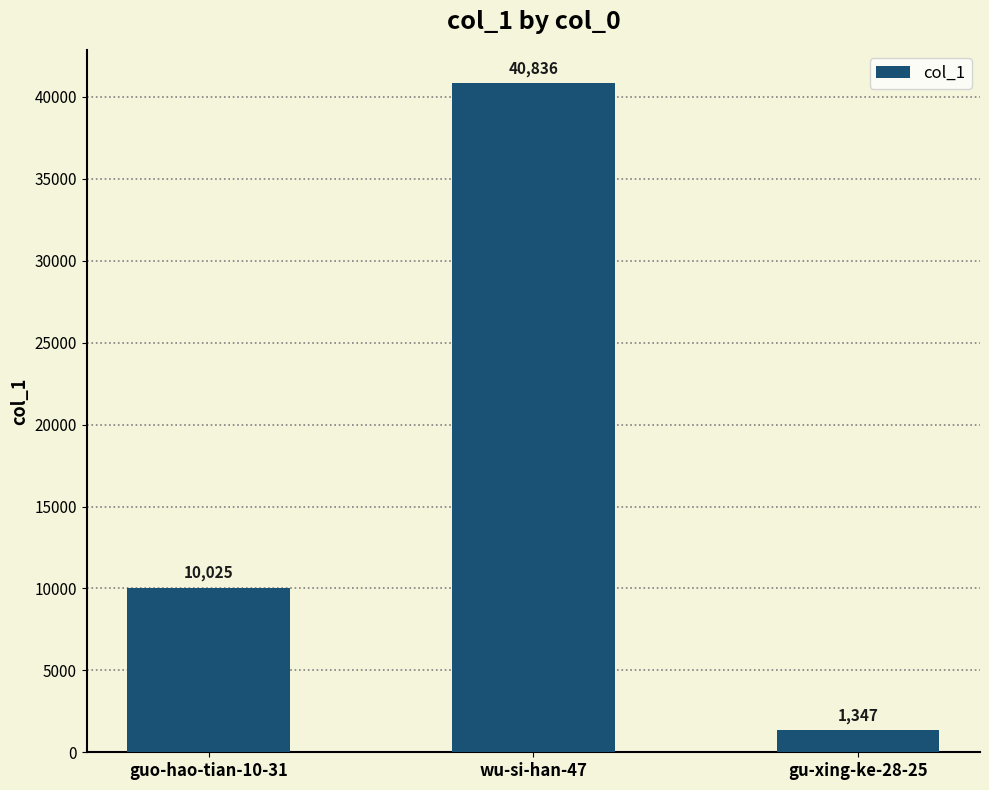

Reading right to left, list all the values displayed in this chart.

gu-xing-ke-28-25=1347	wu-si-han-47=40836	guo-hao-tian-10-31=10025